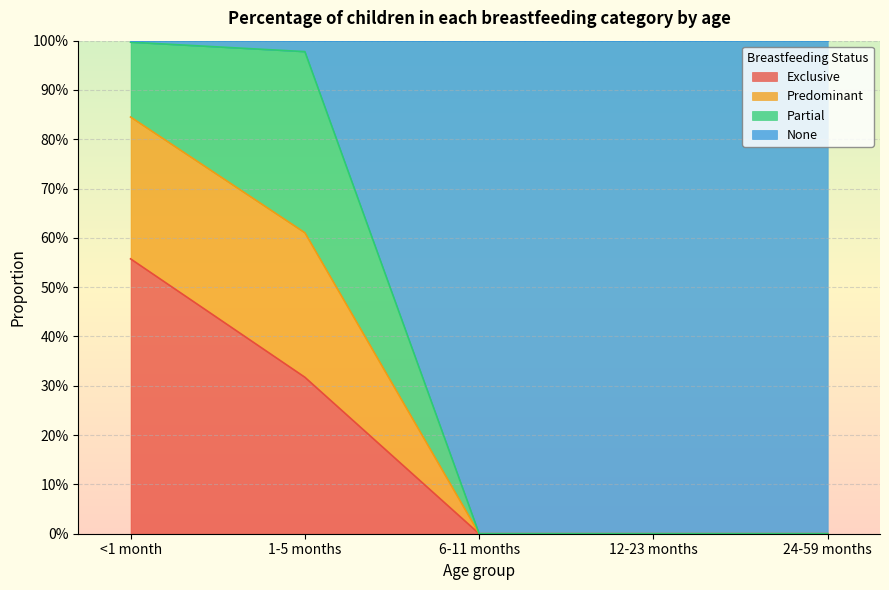

What position from the left is 6-11 months?

3